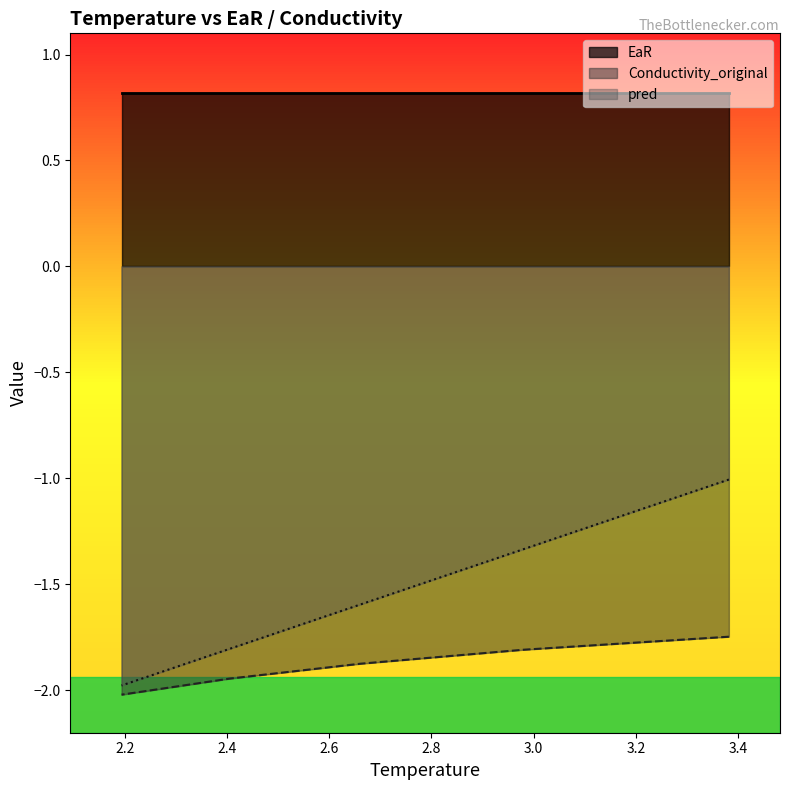

Which has a higher value, 2.66122838533877 or 3.38157646761842?

3.38157646761842